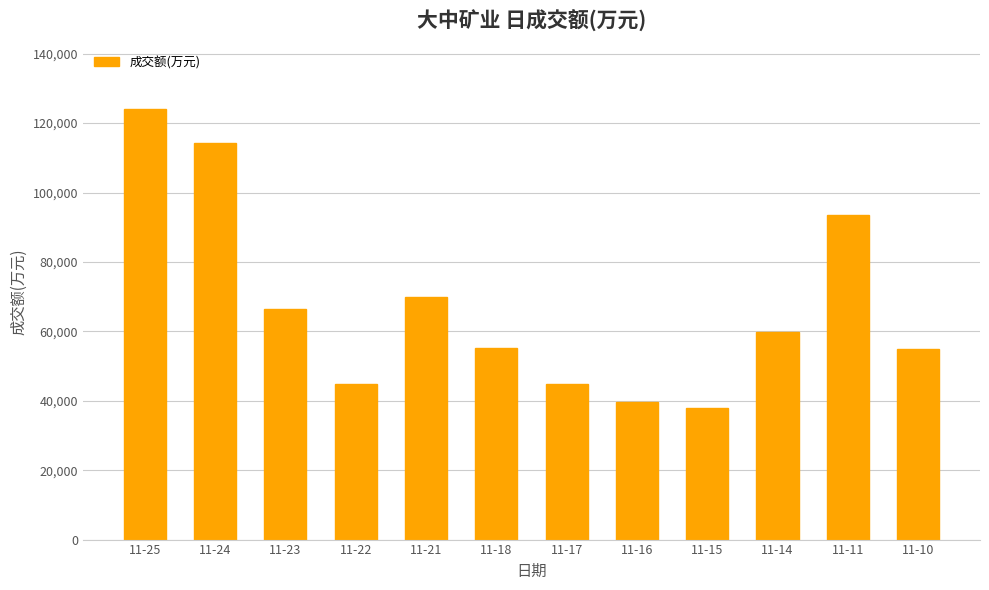

What is the smallest value displayed?

37825